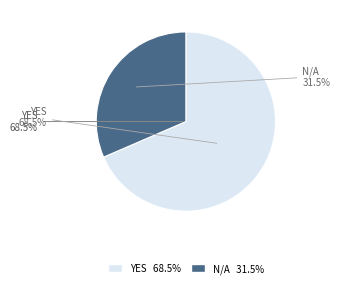

What is the largest slice in the pie chart?

YES